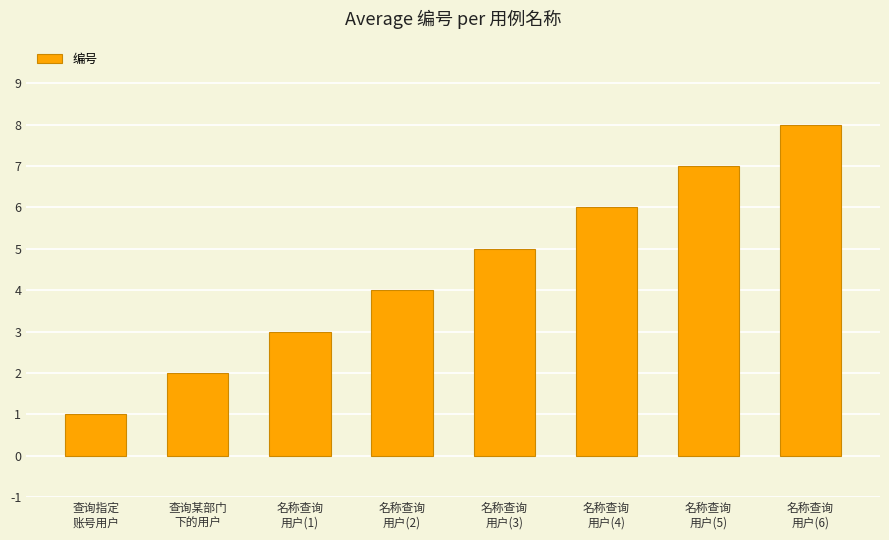

Between 名称查询
用户(2) and 名称查询
用户(6), which is larger?

名称查询
用户(6)